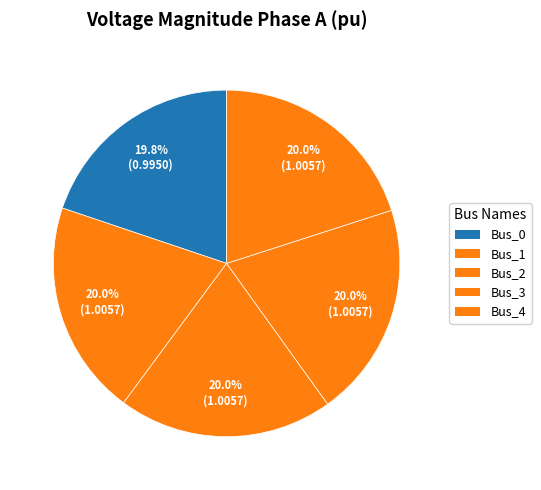

Which category has the smallest portion of the pie?

Bus_0